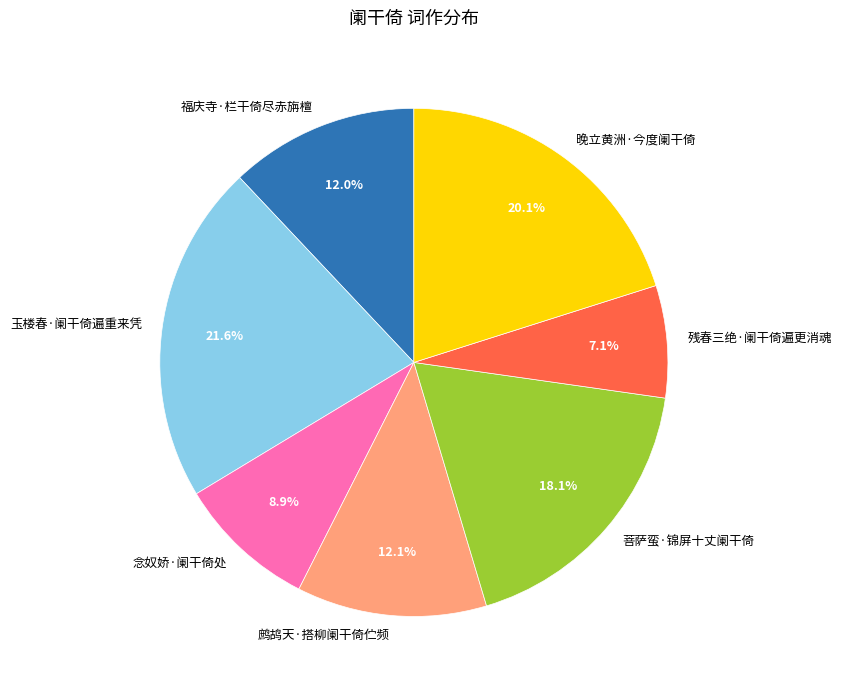

What is the ratio of the value at 鹧鸪天·搭柳阑干倚伫频 to the value at 晚立黄洲·今度阑干倚?

0.6